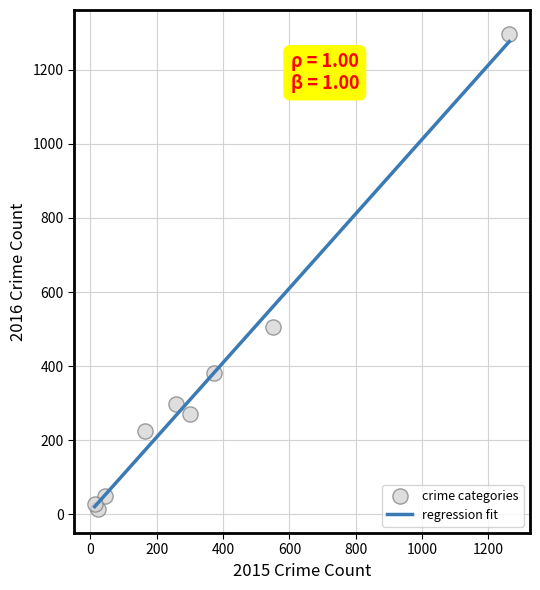

What Y value in the scatter plot is closest to 655?

505